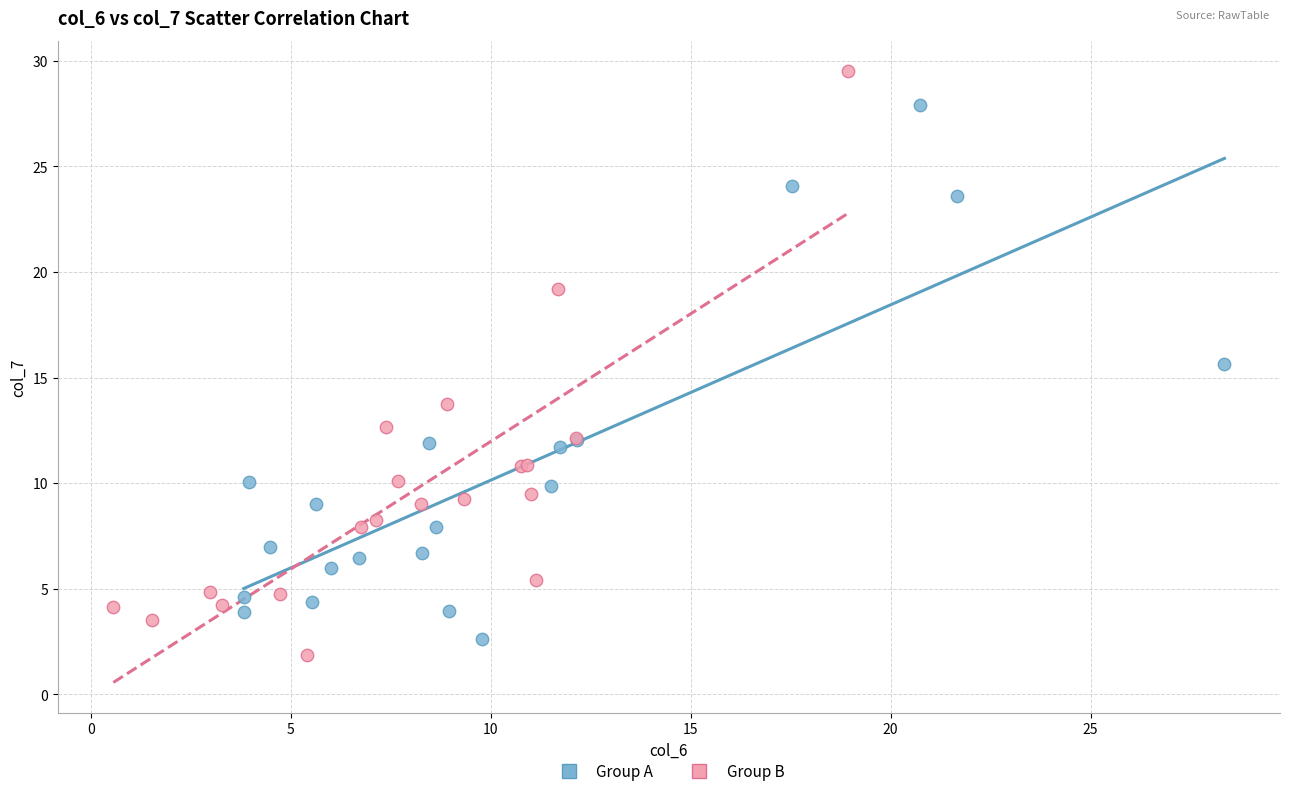

Which series reaches the maximum Y coordinate?

Group B